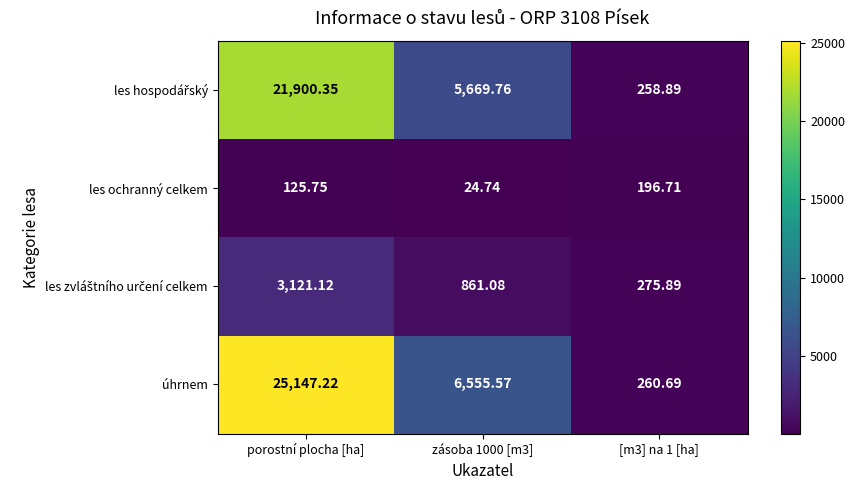

Is the value of úhrnem at zásoba 1000 [m3] greater than the value of les ochranný celkem at [m3] na 1 [ha]?

Yes